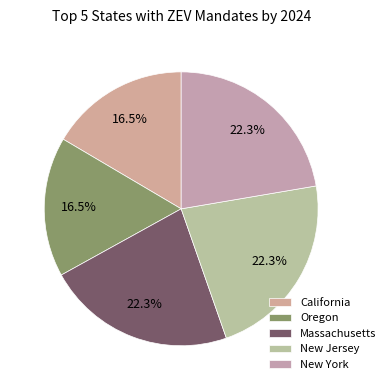

True or false: Massachusetts accounts for 22% of the total.

True